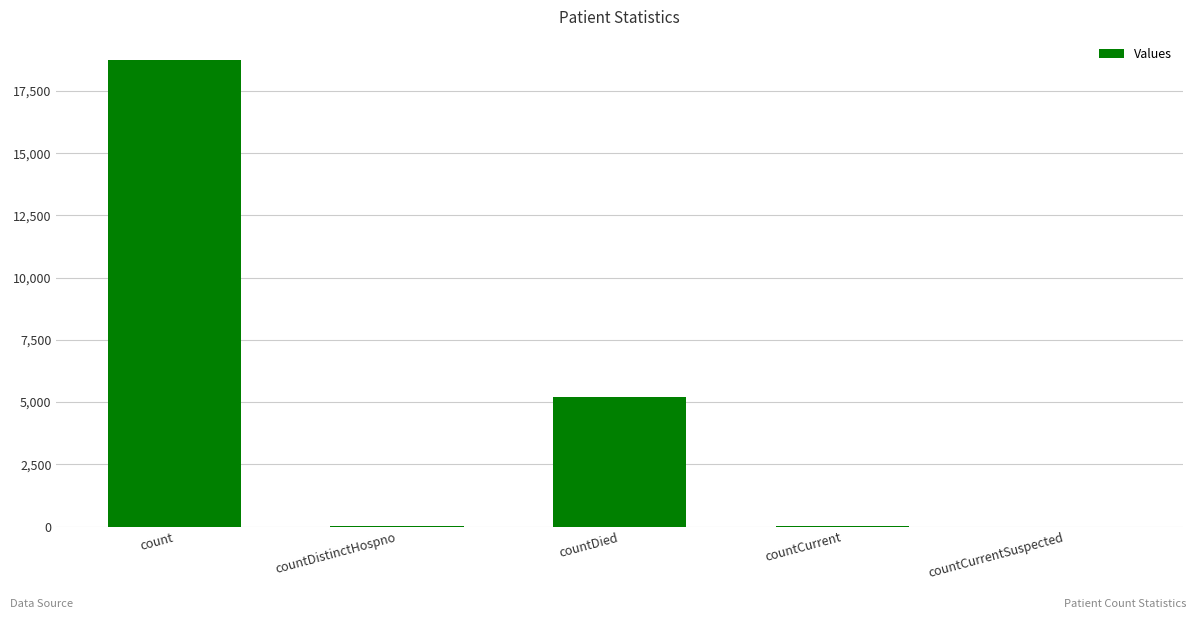

Which has a higher value, count or countDistinctHospno?

count